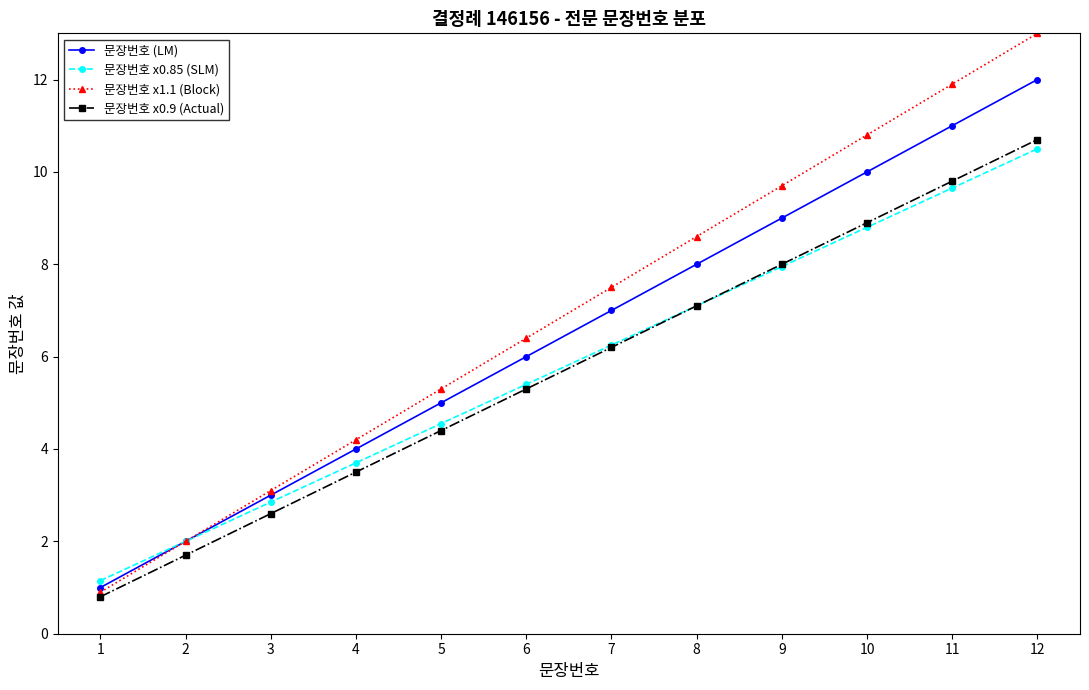

True or false: 문장번호 x0.9 (Actual) has a value of 6.1 at 5.

False